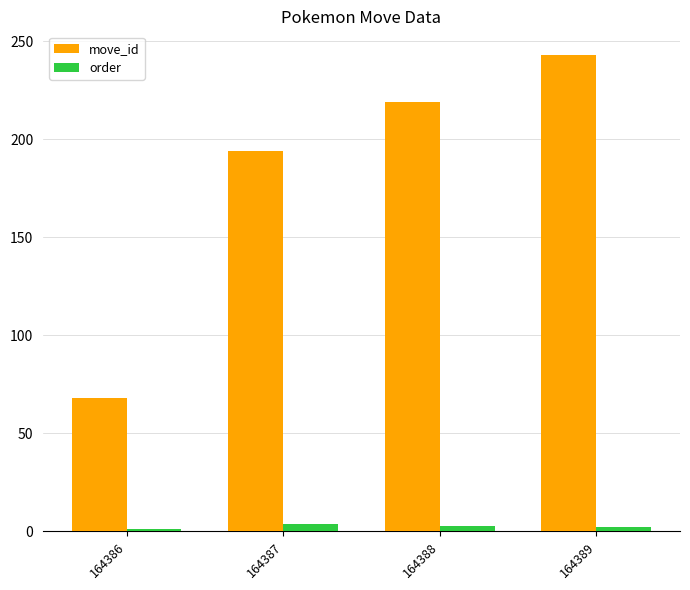

What is the difference between the highest and lowest values at 164386?

67